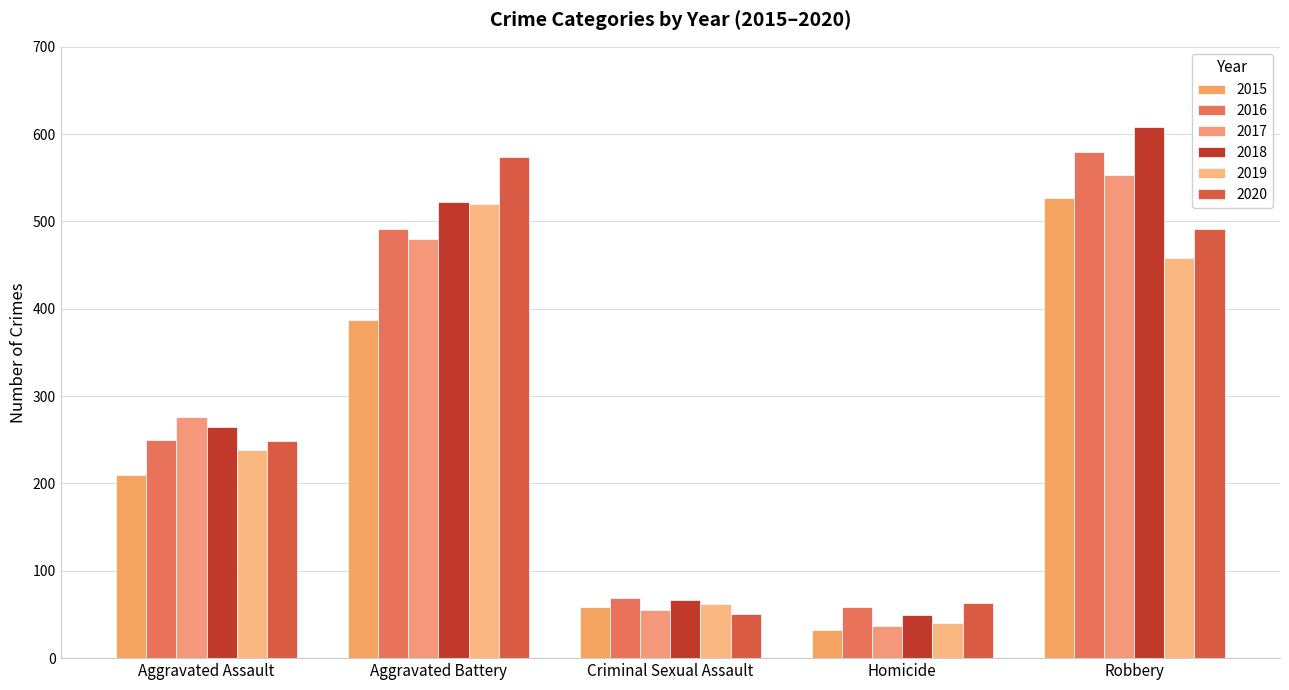

What is the label of the 3rd bar from the left?

Criminal Sexual Assault